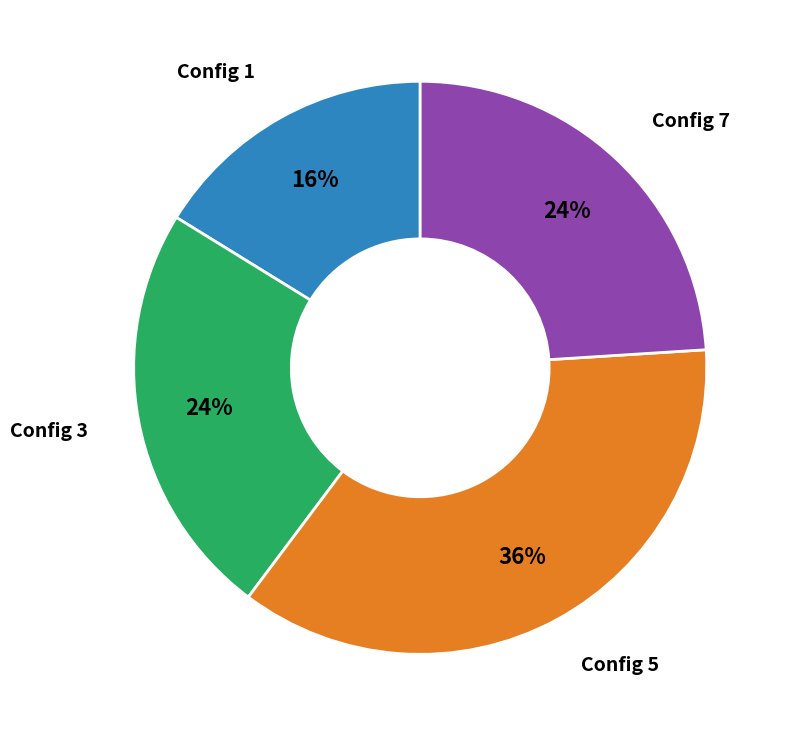

To the nearest percent, what is the average slice percentage?

25%